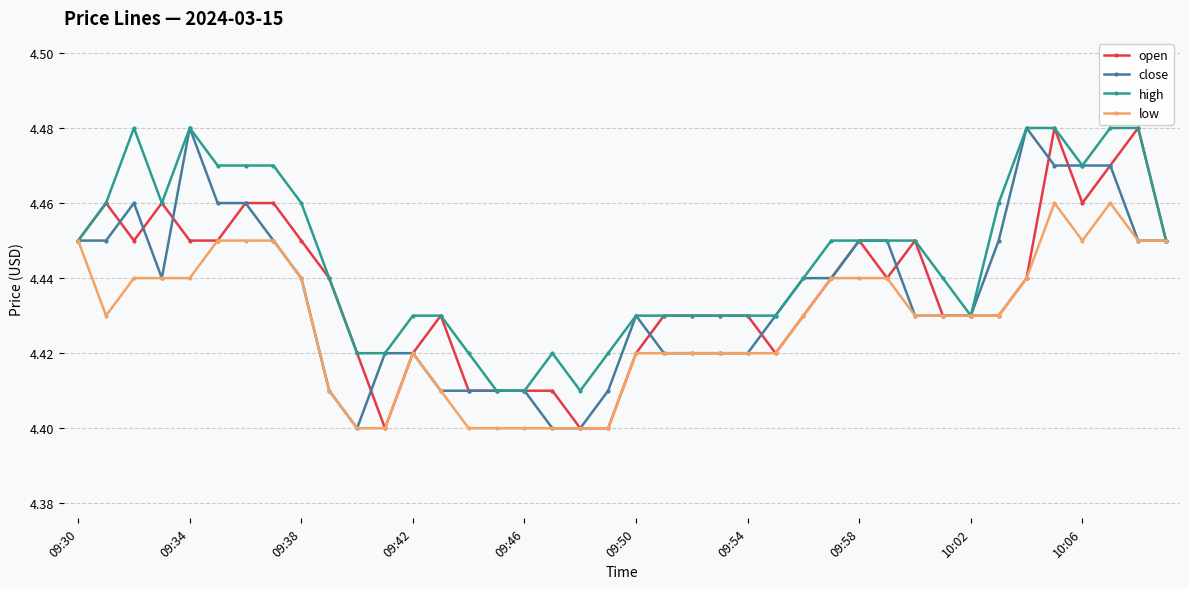

True or false: high has more than 2 interior local peaks.

True